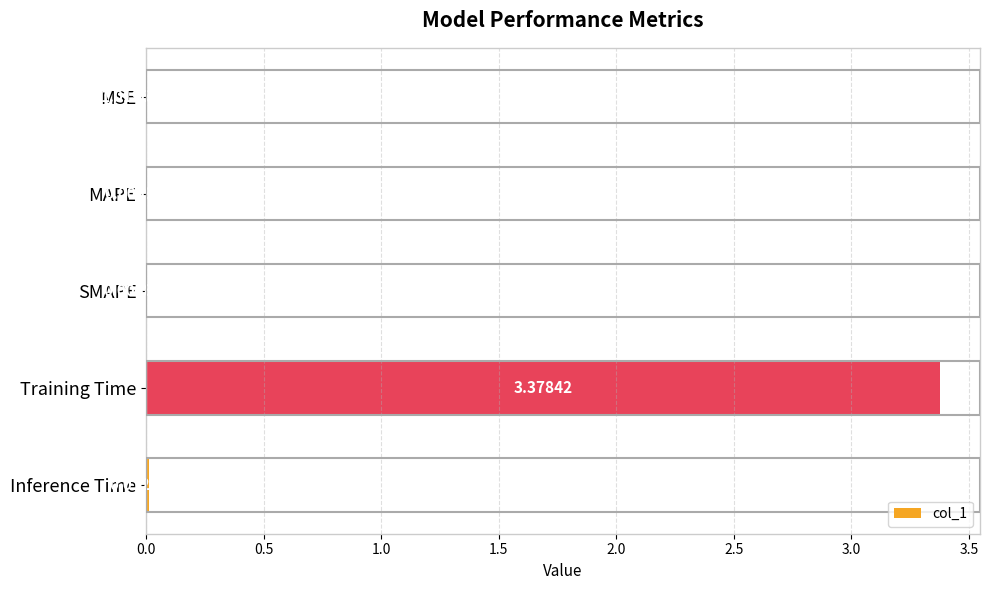

At which label is the value closest to 1?

Inference Time